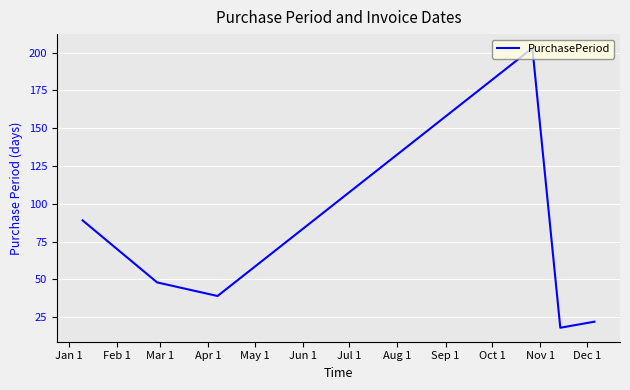

How many interior local peaks (higher than both neighbors) does the data have?

1